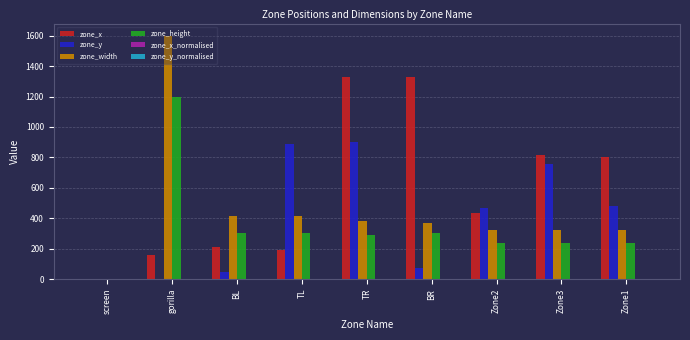

Which category has the highest value in the zone_height series?

gorilla